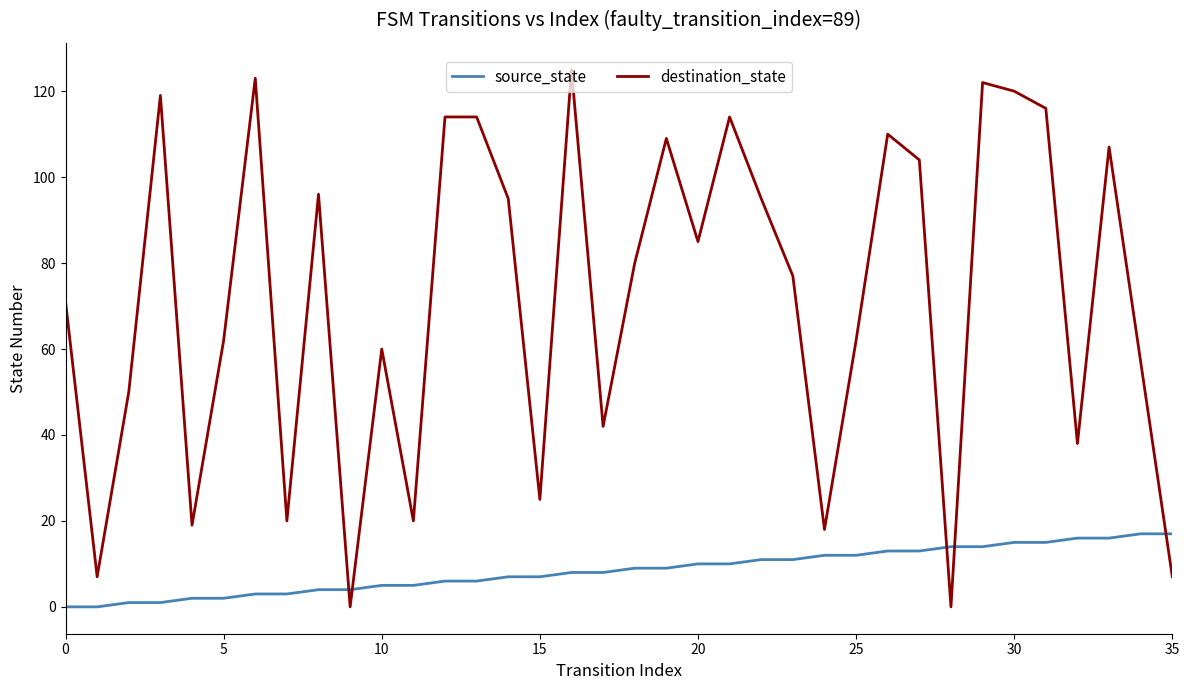

True or false: destination_state and source_state cross at least once.

True